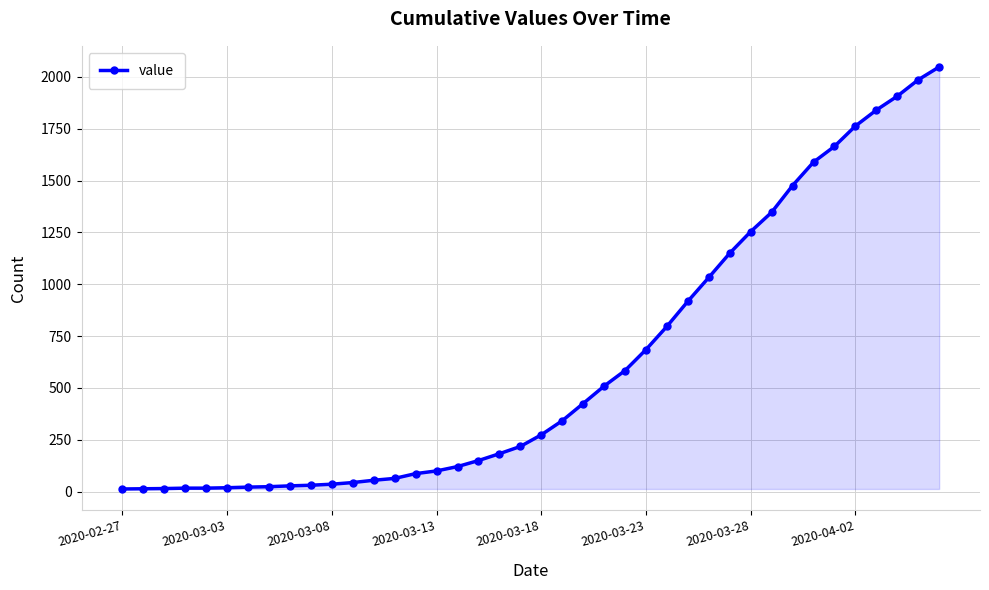

What is the average value?

621